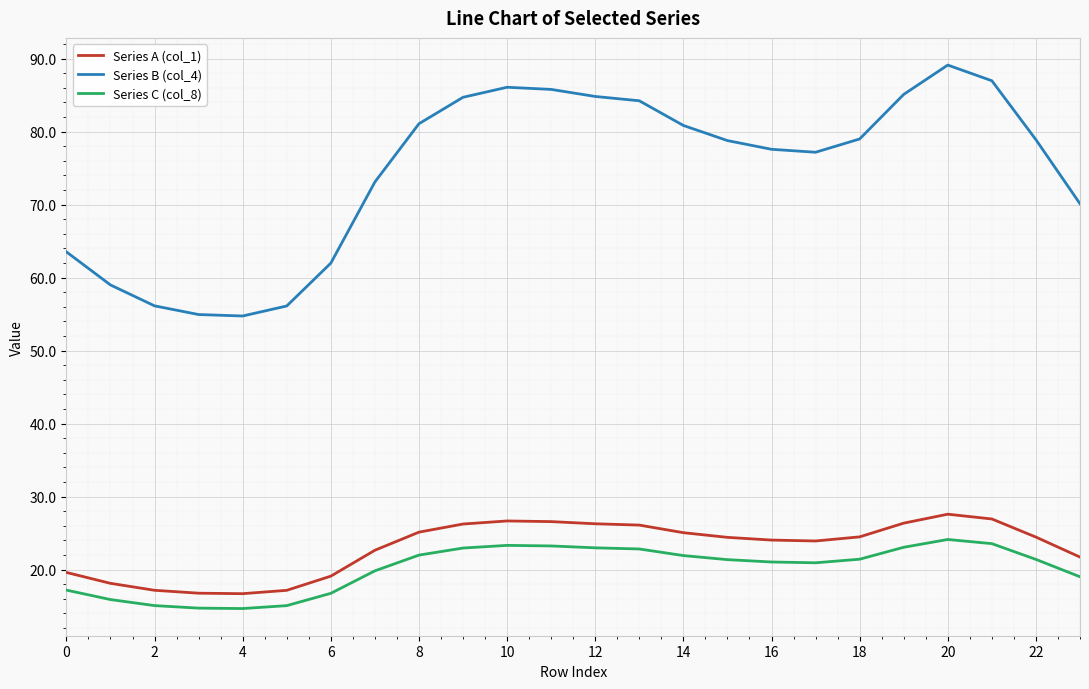

True or false: Series A (col_1) and Series B (col_4) cross at least once.

False